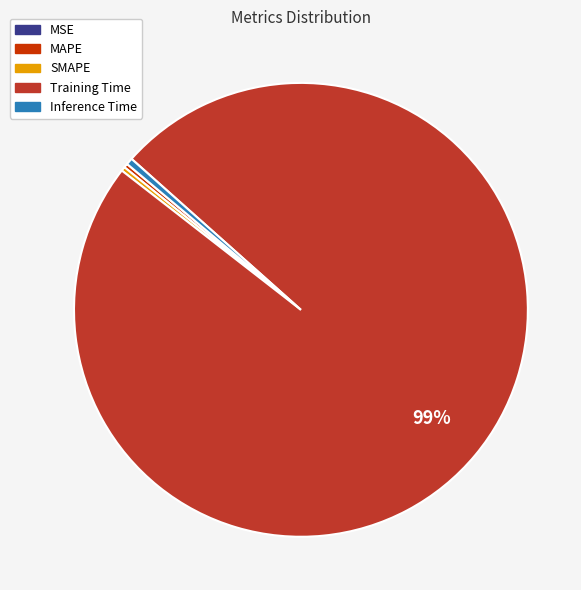

True or false: SMAPE accounts for 0% of the total.

True